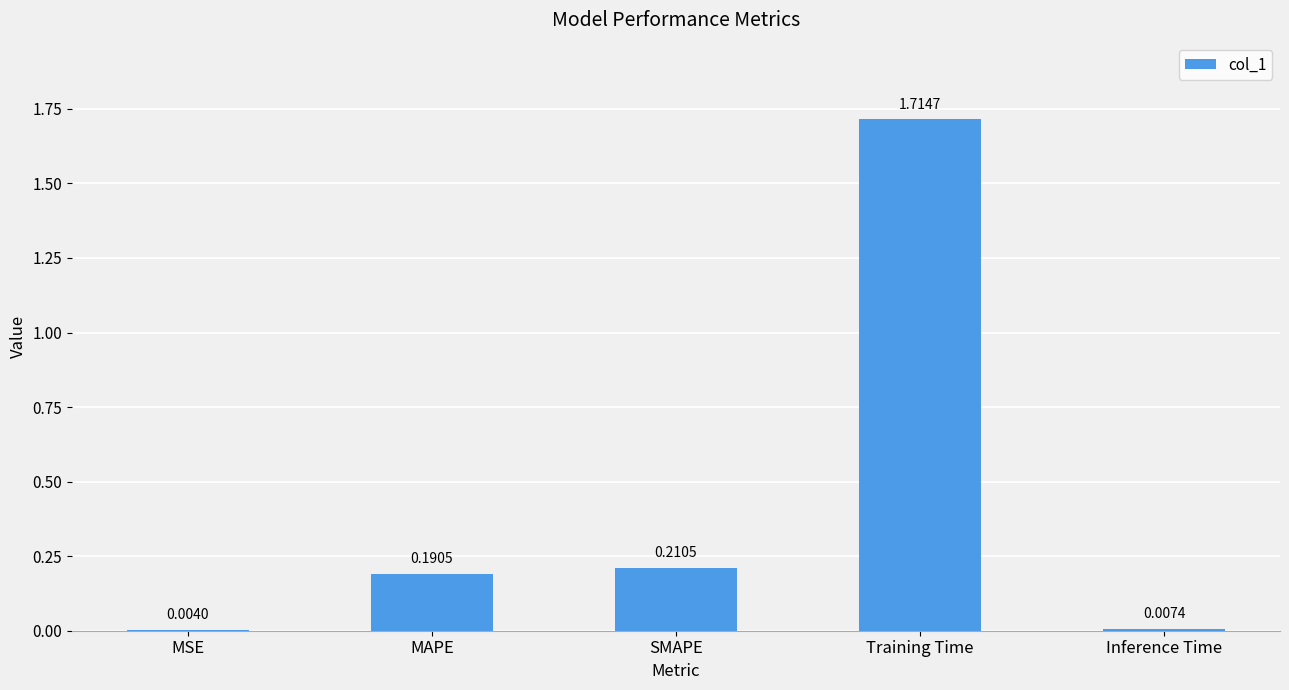

What is the change in value from MSE to SMAPE?

+0.2